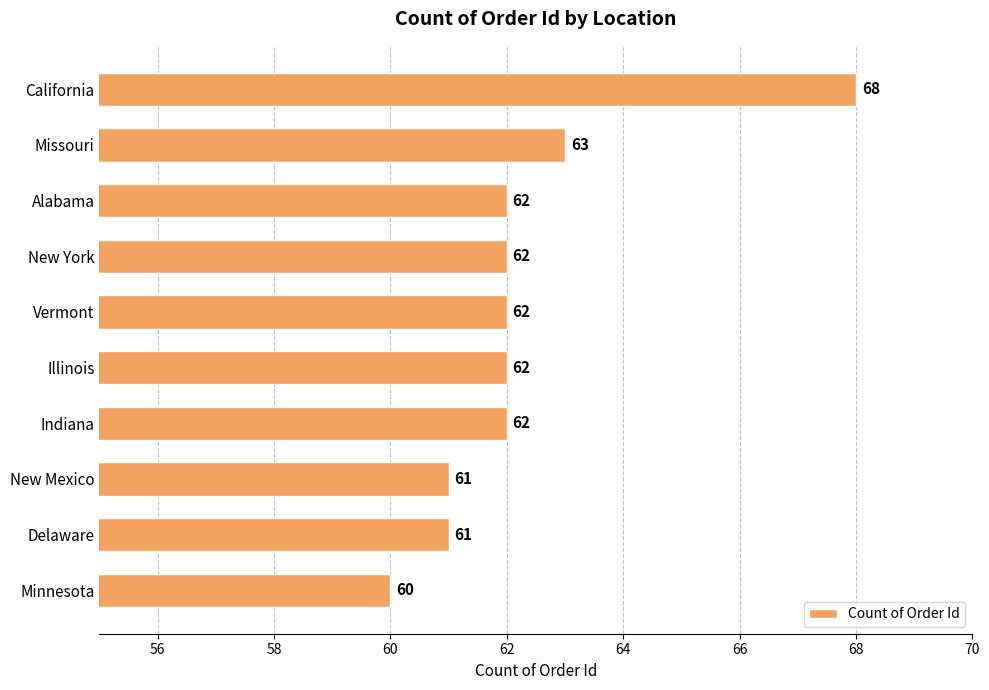

True or false: the data shows 63 at Missouri.

True